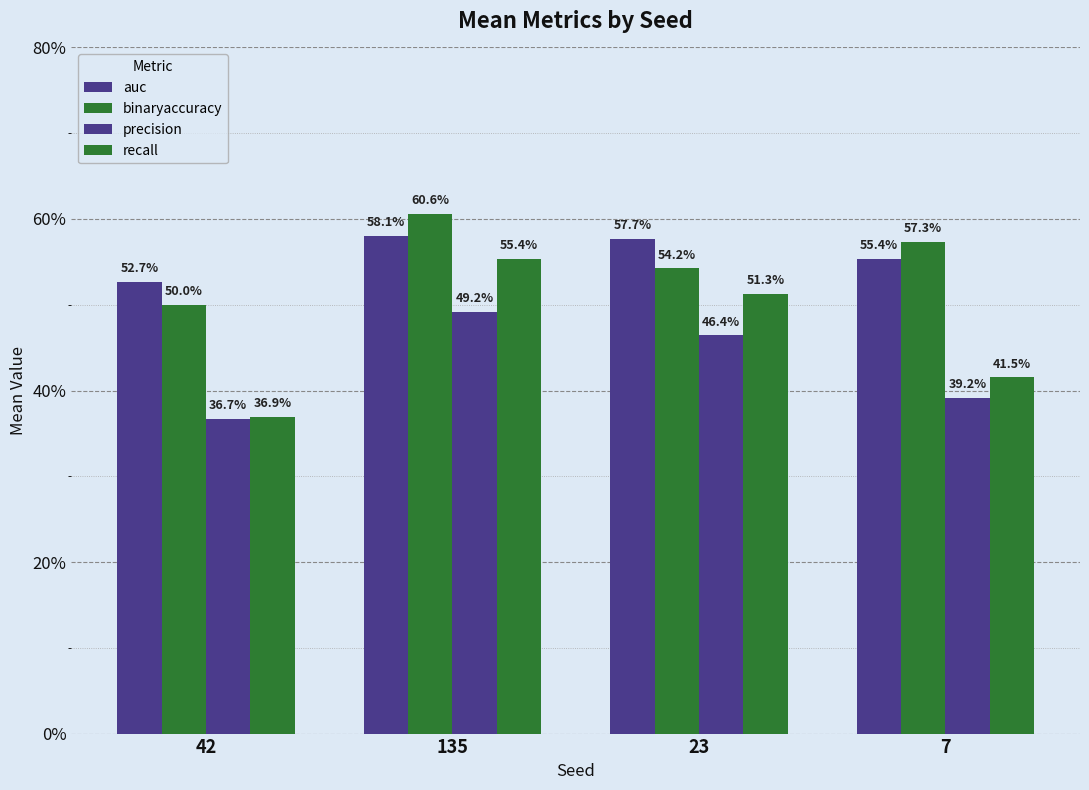

At which label does binaryaccuracy reach its minimum?

42